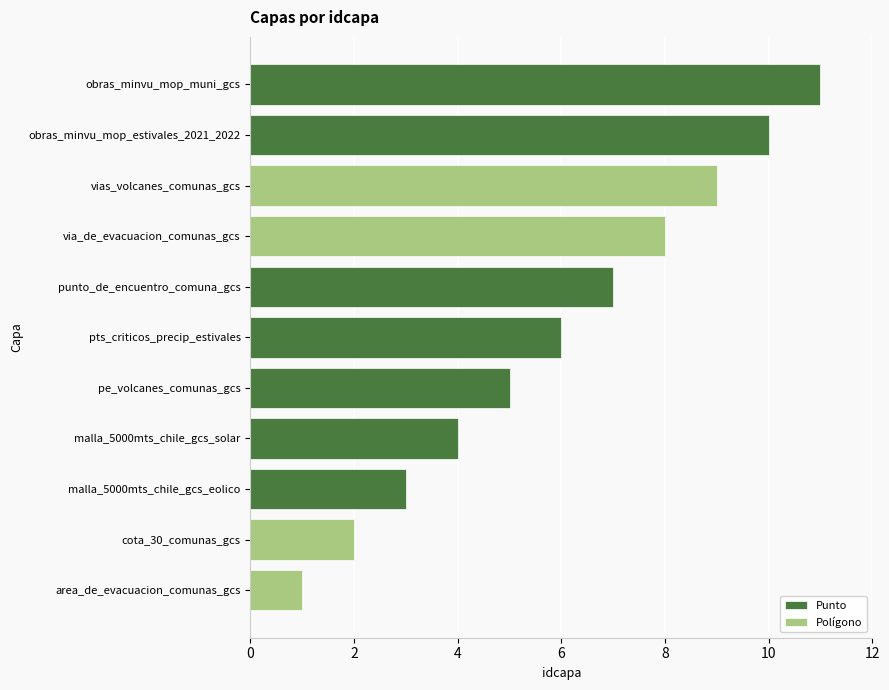

What is the label of the 7th bar from the left?

punto_de_encuentro_comuna_gcs